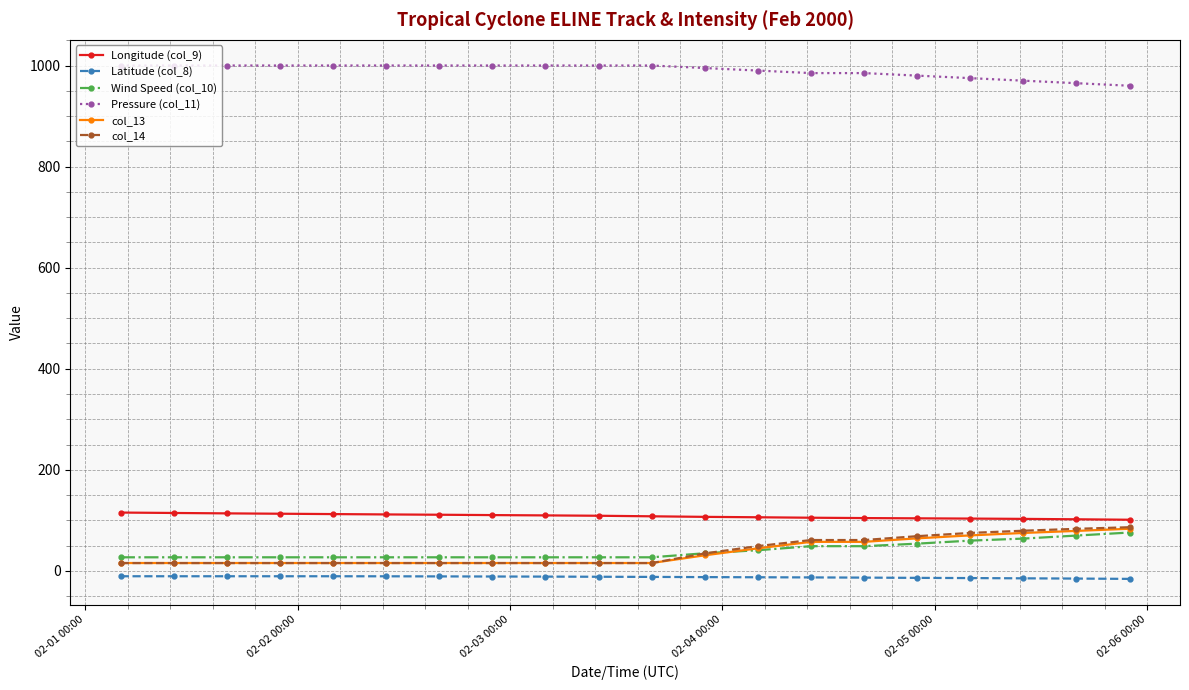

True or false: Longitude (col_9) and Latitude (col_8) intersect in this chart.

False